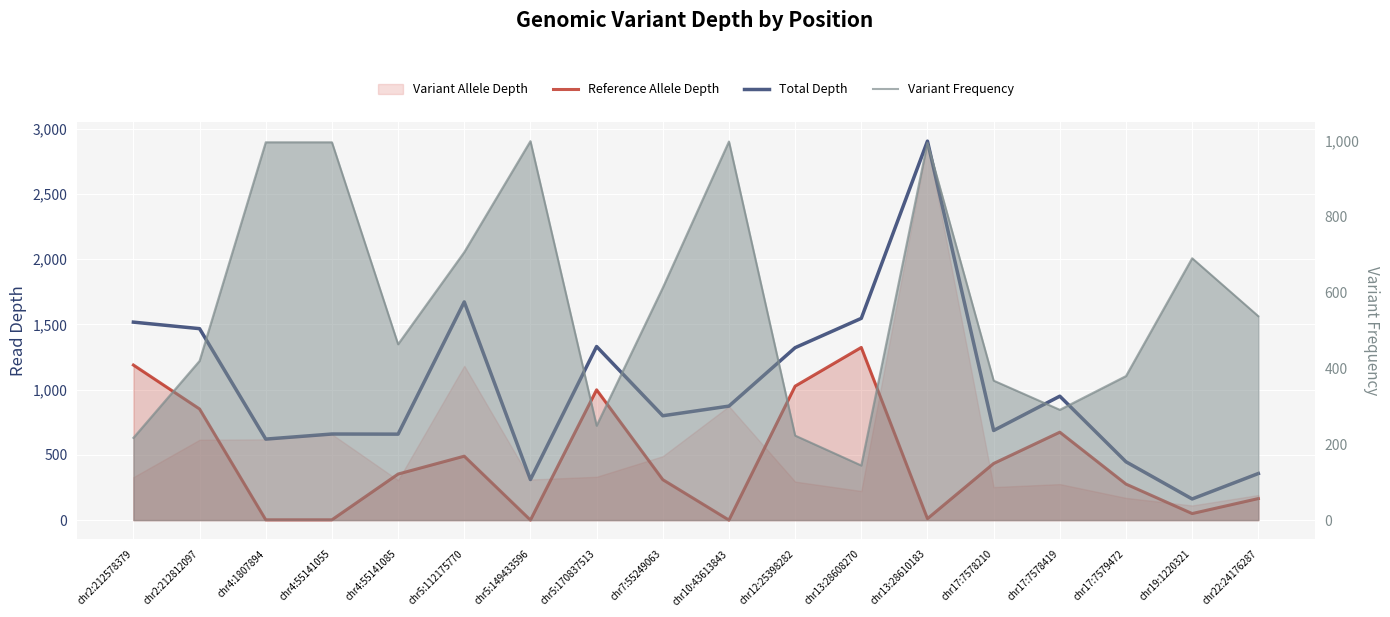

Count the number of categories in the chart.

18